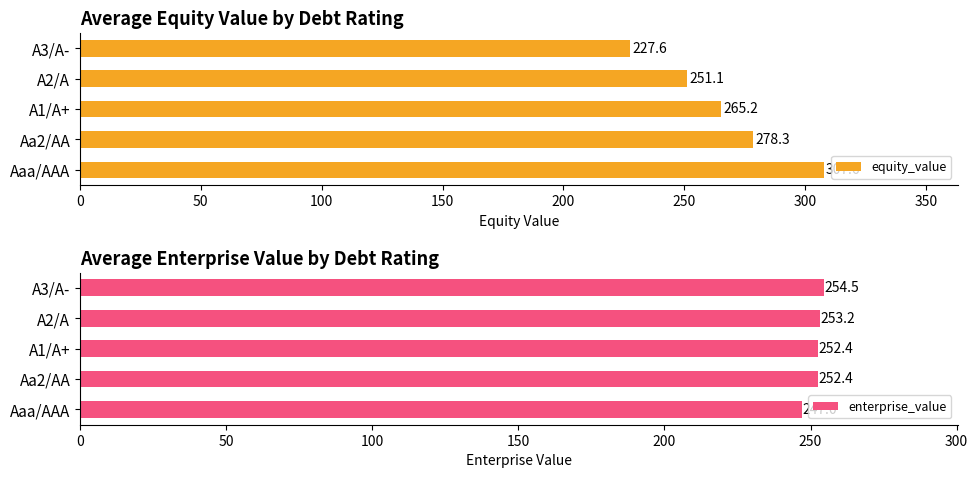

What is the difference between the maximum and minimum values in the enterprise_value series?

7.5